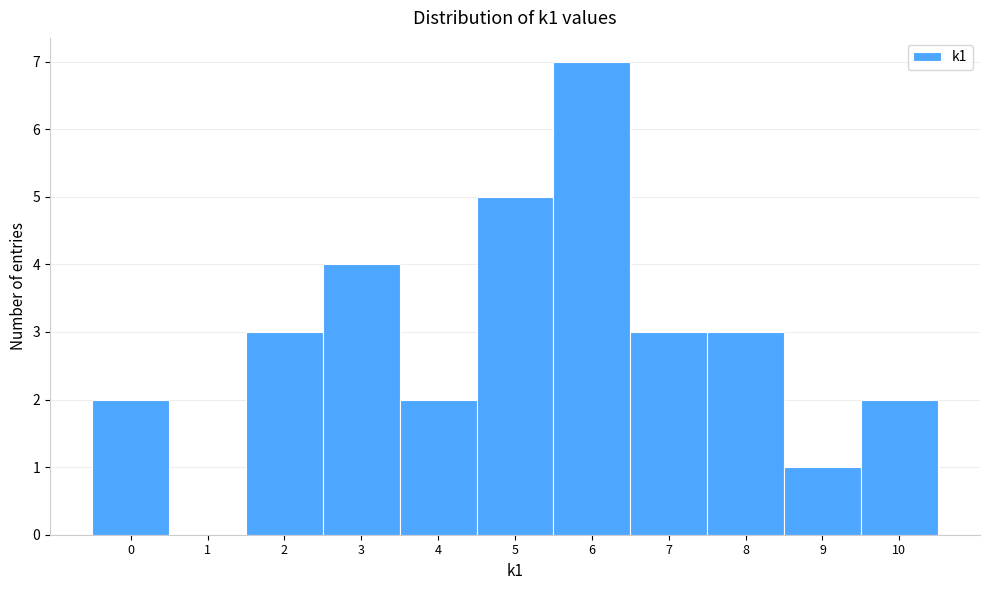

Reading left to right, transcribe this chart: for each bar, give the range it covers on the x-axis and its height. The values are not printed on the chart, so give them approximately, as read against the axis.

-0.5 to 0.5: 2
0.5 to 1.5: 0
1.5 to 2.5: 3
2.5 to 3.5: 4
3.5 to 4.5: 2
4.5 to 5.5: 5
5.5 to 6.5: 7
6.5 to 7.5: 3
7.5 to 8.5: 3
8.5 to 9.5: 1
9.5 to 10.5: 2